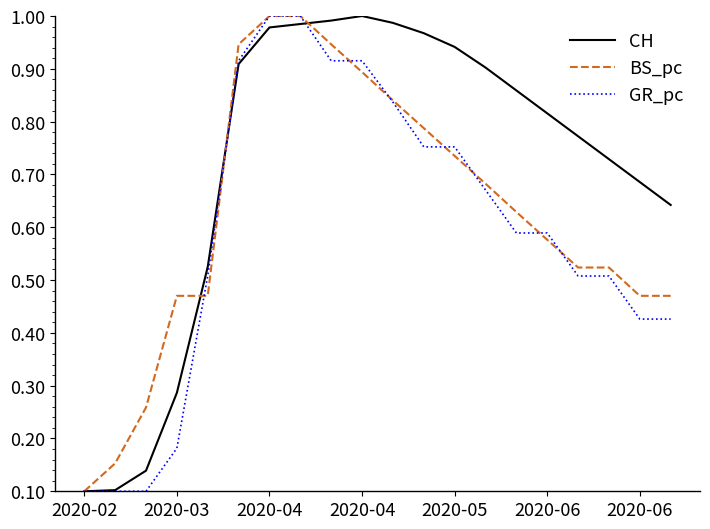

Which series has the largest total across all categories?

CH